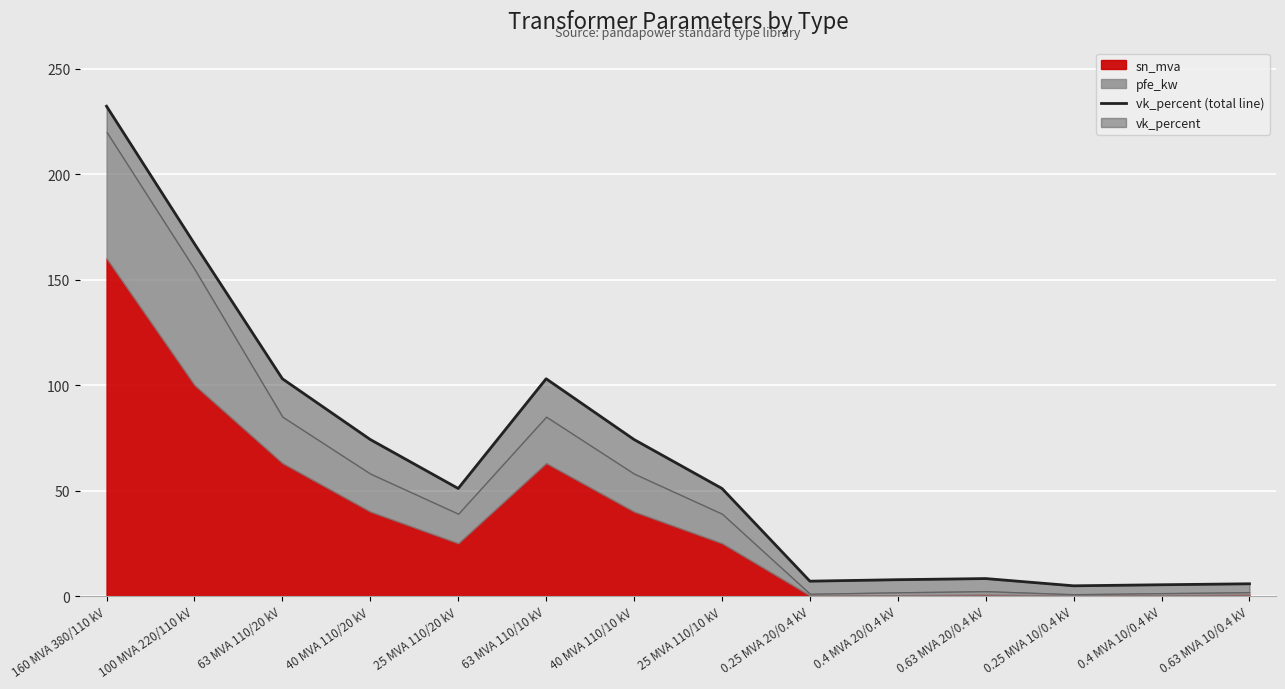

How many values are below 51?

6